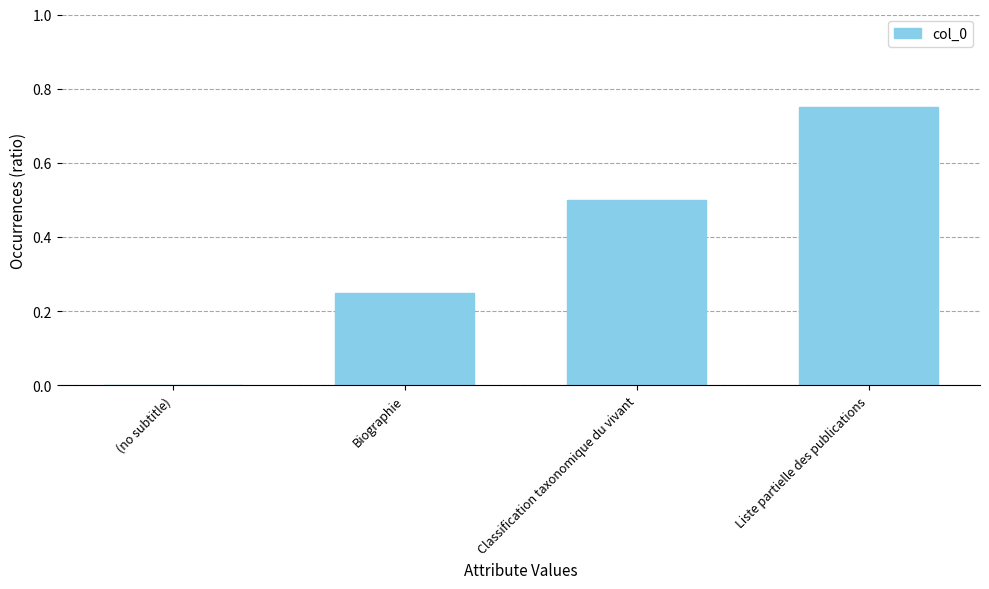

Is it true that the value at (no subtitle) is 0.5?

False